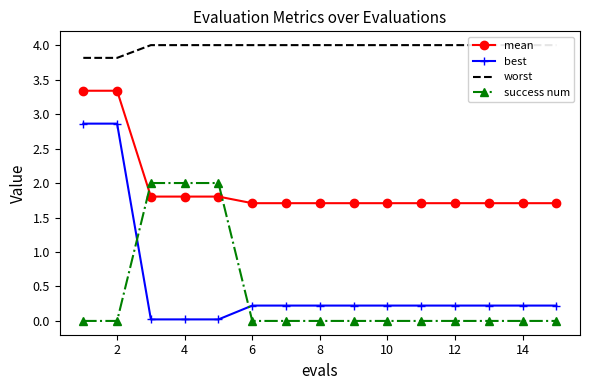

True or false: mean and best cross at least once.

False